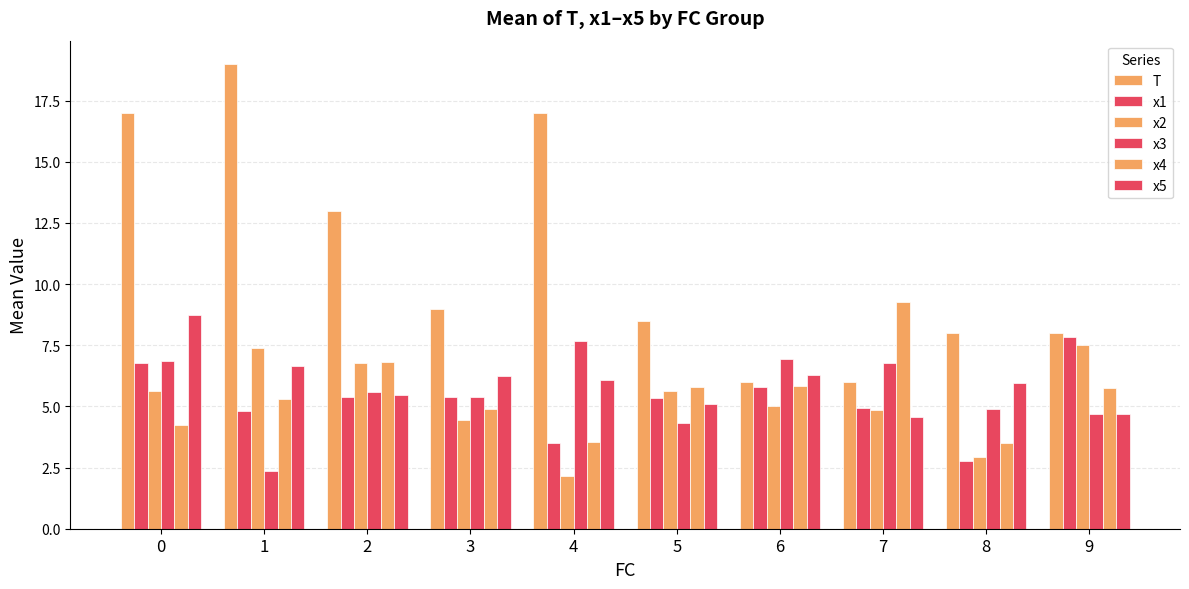

How many bars are there in total?

60